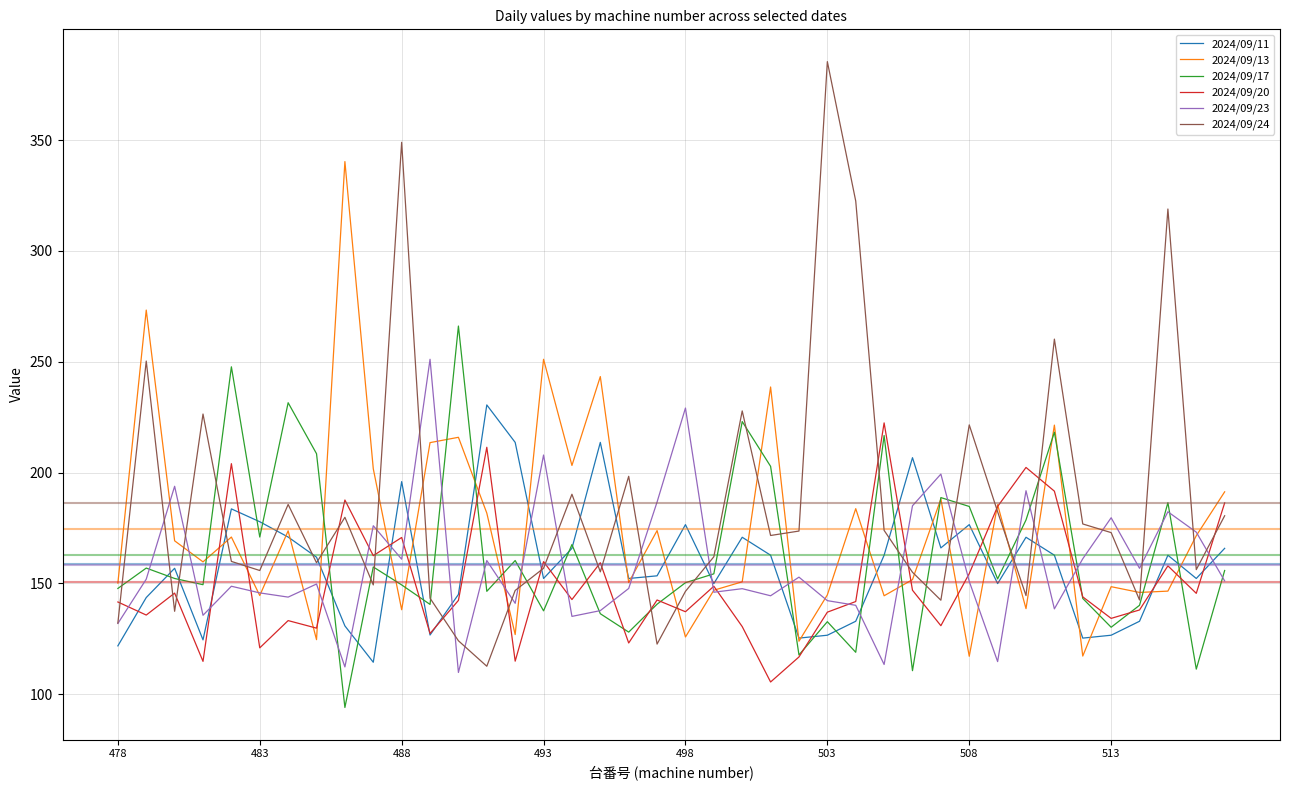

How many intersections are there between 2024/09/23 and 2024/09/11?

17